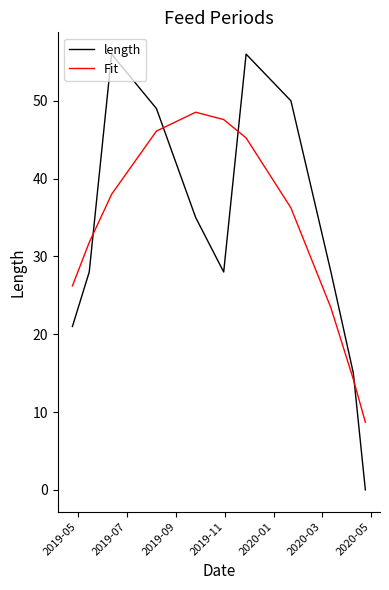

What are all the series names shown in the legend?

length, Fit